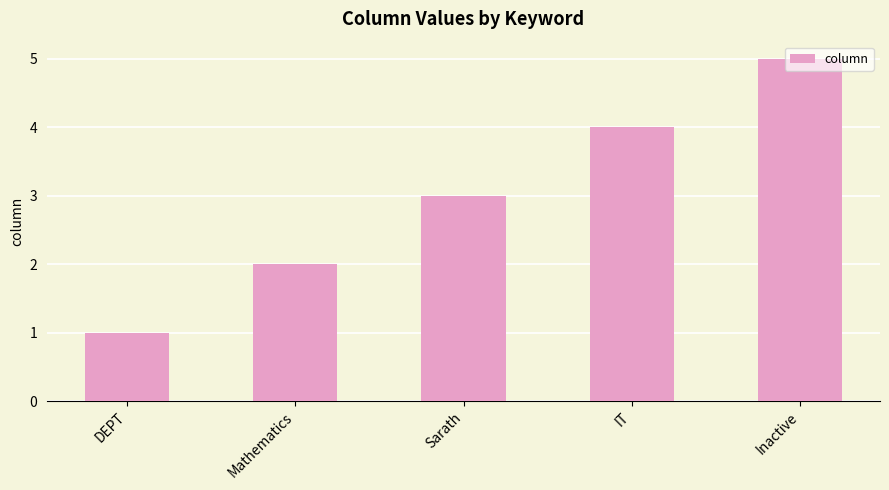

Approximately how many times larger is the value at DEPT compared to Sarath?

0.3